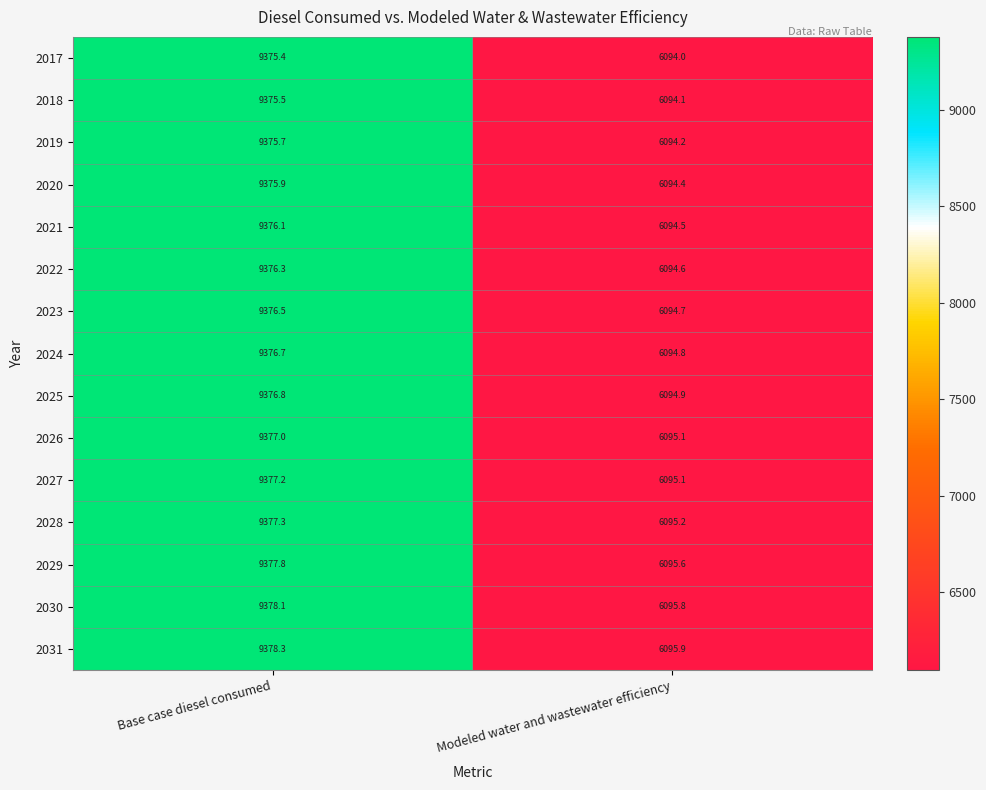

What is the total value across all series at Modeled water and wastewater efficiency?

91422.9